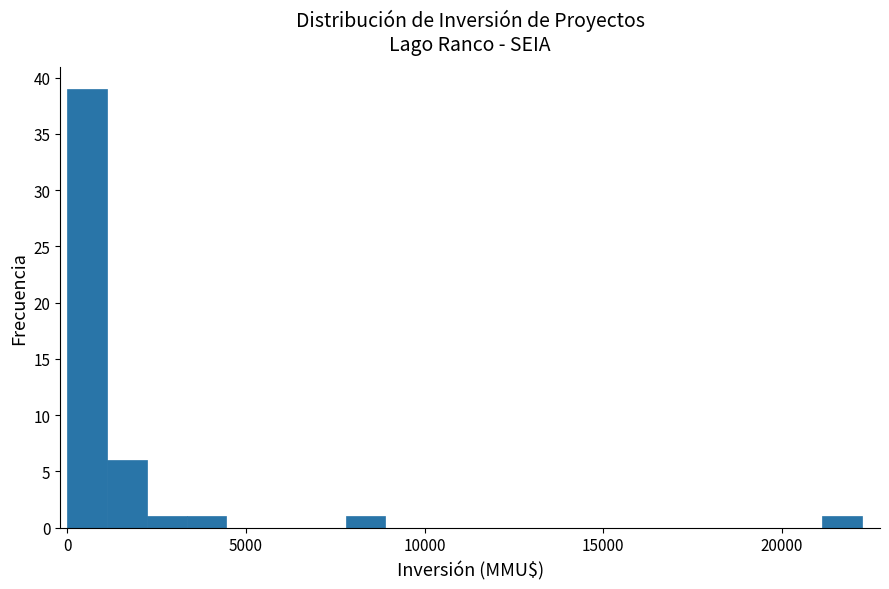

Around what value on the x-axis is the tallest bar? Give the approximate position of its centre, as read against the axis.

500